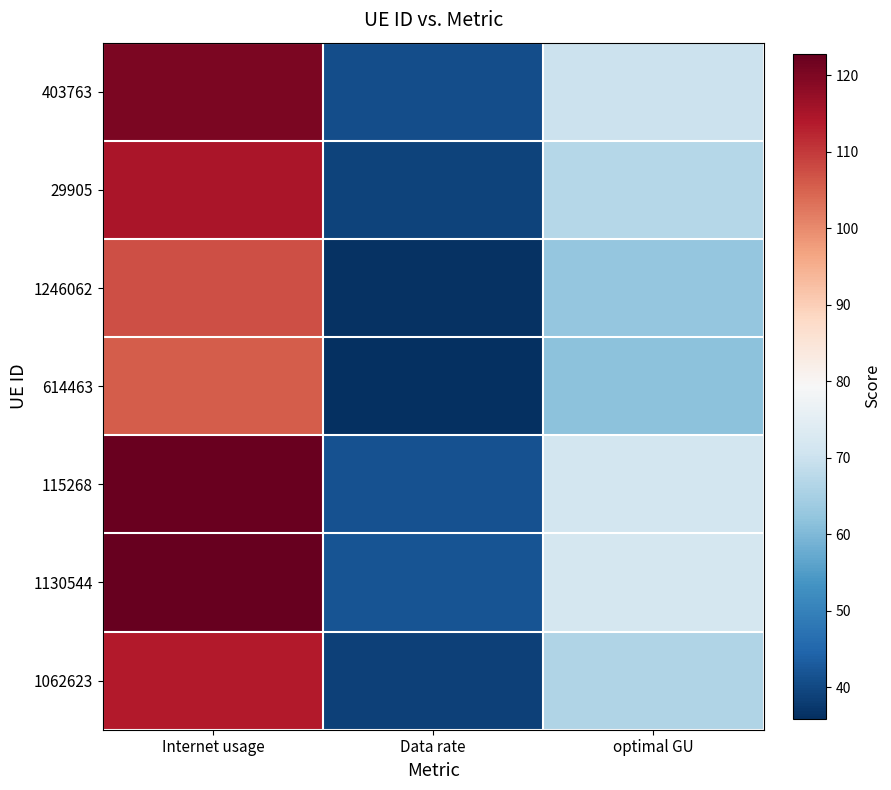

Which has a higher value, optimal GU or Internet usage?

Internet usage